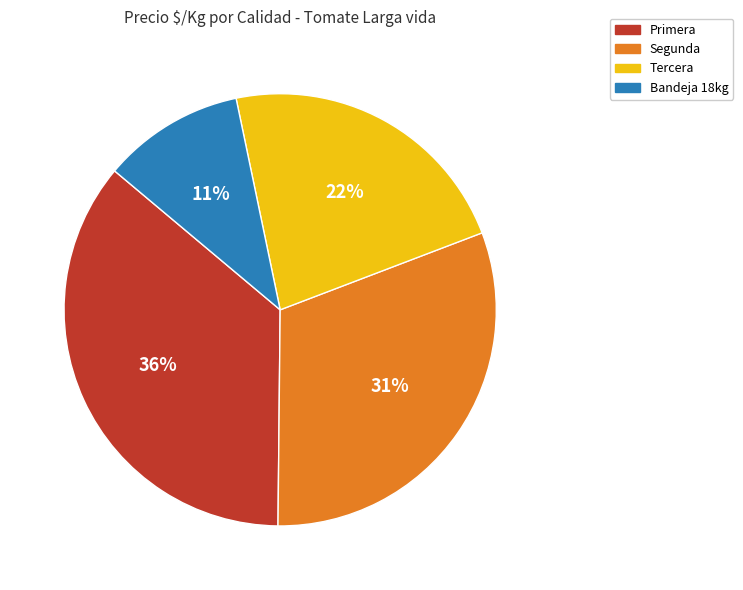

Which has a higher value, Primera or Tercera?

Primera